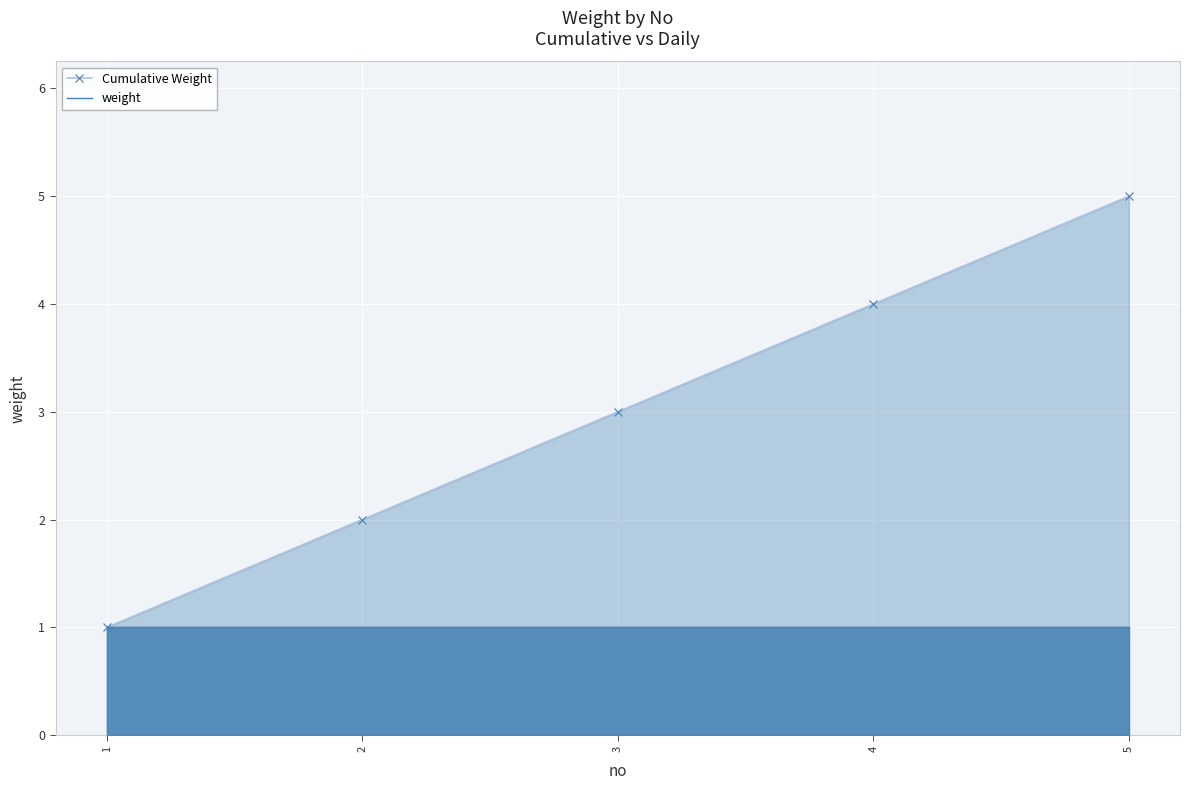

At how many categories does at least one series exceed 4?

1